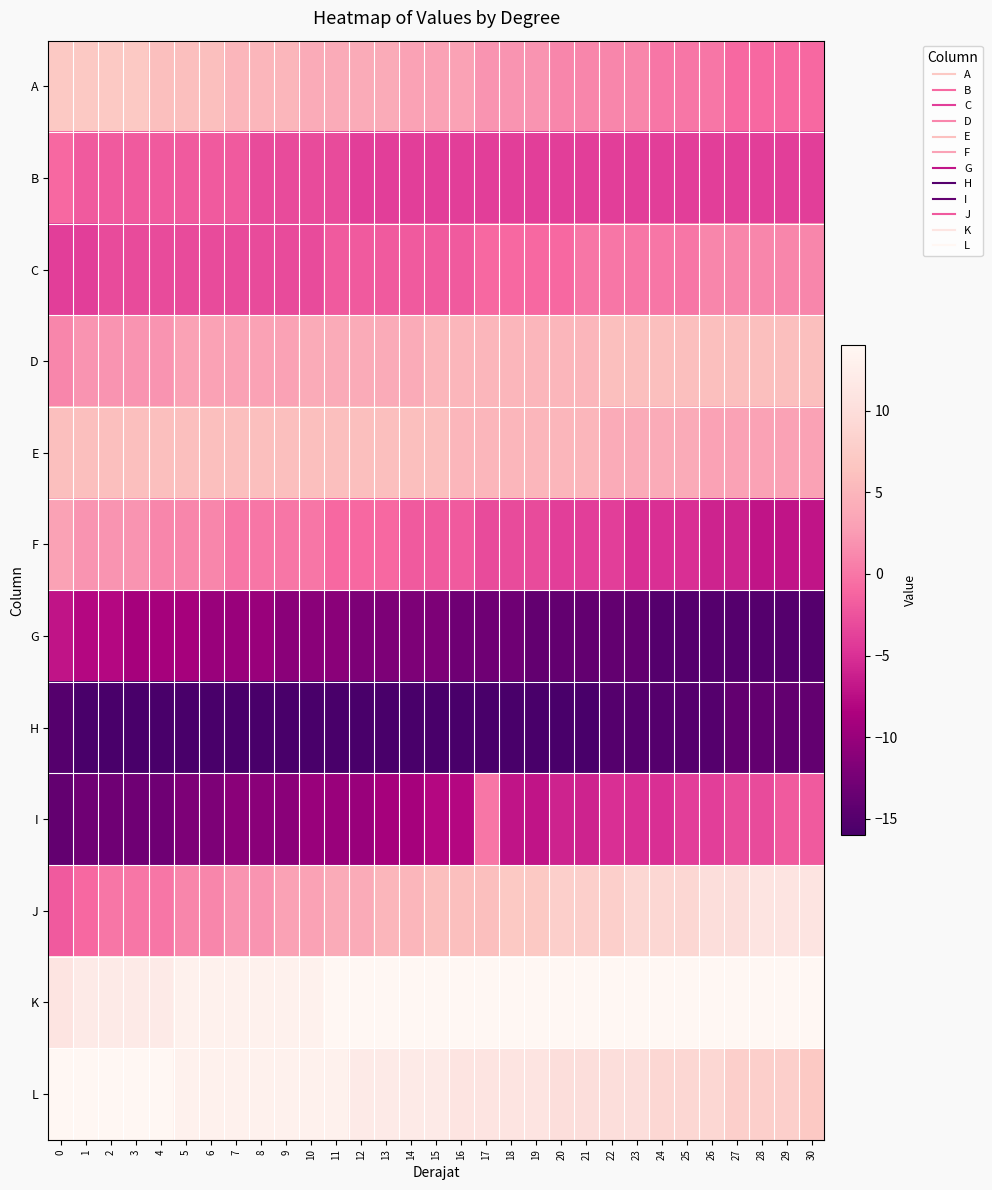

Reading left to right, list all the values displayed in this chart.

A: 0=7	1=7	2=7	3=7	4=6	5=6	6=6	7=5	8=5	9=5	10=4	11=4	12=4	13=4	14=3	15=3	16=3	17=2	18=2	19=2	20=1	21=1	22=1	23=1	24=0	25=0	26=0	27=-1	28=-1	29=-1	30=-1
B: 0=-1	1=-2	2=-2	3=-2	4=-2	5=-2	6=-2	7=-2	8=-3	9=-3	10=-3	11=-3	12=-4	13=-4	14=-4	15=-4	16=-4	17=-4	18=-4	19=-4	20=-4	21=-4	22=-4	23=-4	24=-4	25=-4	26=-4	27=-4	28=-4	29=-4	30=-4
C: 0=-4	1=-4	2=-3	3=-3	4=-3	5=-3	6=-3	7=-3	8=-3	9=-3	10=-3	11=-2	12=-2	13=-2	14=-2	15=-2	16=-2	17=-1	18=-1	19=-1	20=-1	21=0	22=0	23=0	24=0	25=0	26=1	27=1	28=1	29=1	30=1
D: 0=1	1=2	2=2	3=2	4=2	5=3	6=3	7=3	8=3	9=3	10=4	11=4	12=4	13=4	14=4	15=5	16=5	17=5	18=5	19=5	20=5	21=5	22=6	23=6	24=6	25=6	26=6	27=6	28=6	29=6	30=6
E: 0=6	1=6	2=6	3=6	4=6	5=6	6=6	7=6	8=6	9=6	10=6	11=6	12=6	13=6	14=6	15=6	16=5	17=5	18=5	19=5	20=5	21=5	22=4	23=4	24=4	25=4	26=3	27=3	28=3	29=3	30=3
F: 0=3	1=2	2=2	3=2	4=1	5=1	6=1	7=0	8=0	9=0	10=0	11=-1	12=-1	13=-1	14=-2	15=-2	16=-2	17=-3	18=-3	19=-3	20=-4	21=-4	22=-4	23=-5	24=-5	25=-5	26=-6	27=-6	28=-7	29=-7	30=-7
G: 0=-7	1=-8	2=-8	3=-9	4=-9	5=-9	6=-10	7=-10	8=-10	9=-11	10=-11	11=-11	12=-12	13=-12	14=-12	15=-12	16=-13	17=-13	18=-13	19=-14	20=-14	21=-14	22=-14	23=-14	24=-15	25=-15	26=-15	27=-15	28=-15	29=-15	30=-15
H: 0=-15	1=-16	2=-16	3=-16	4=-16	5=-16	6=-16	7=-16	8=-16	9=-16	10=-16	11=-16	12=-16	13=-16	14=-16	15=-16	16=-16	17=-16	18=-16	19=-16	20=-16	21=-16	22=-15	23=-15	24=-15	25=-15	26=-15	27=-14	28=-14	29=-14	30=-14
I: 0=-14	1=-13	2=-13	3=-13	4=-13	5=-12	6=-12	7=-11	8=-11	9=-11	10=-10	11=-10	12=-10	13=-9	14=-9	15=-8	16=-8	17=0	18=-7	19=-7	20=-6	21=-6	22=-5	23=-5	24=-5	25=-4	26=-4	27=-3	28=-3	29=-2	30=-2
J: 0=-2	1=-1	2=0	3=0	4=0	5=1	6=1	7=2	8=2	9=3	10=3	11=4	12=4	13=5	14=5	15=6	16=6	17=6	18=7	19=7	20=8	21=8	22=8	23=9	24=9	25=9	26=10	27=10	28=11	29=11	30=11
K: 0=11	1=12	2=12	3=12	4=12	5=13	6=13	7=13	8=13	9=13	10=13	11=14	12=14	13=14	14=14	15=14	16=14	17=14	18=14	19=14	20=14	21=14	22=14	23=14	24=14	25=14	26=14	27=14	28=14	29=14	30=14
L: 0=14	1=14	2=14	3=14	4=14	5=13	6=13	7=13	8=13	9=13	10=13	11=13	12=12	13=12	14=12	15=12	16=11	17=11	18=11	19=11	20=10	21=10	22=10	23=10	24=9	25=9	26=9	27=8	28=8	29=8	30=7